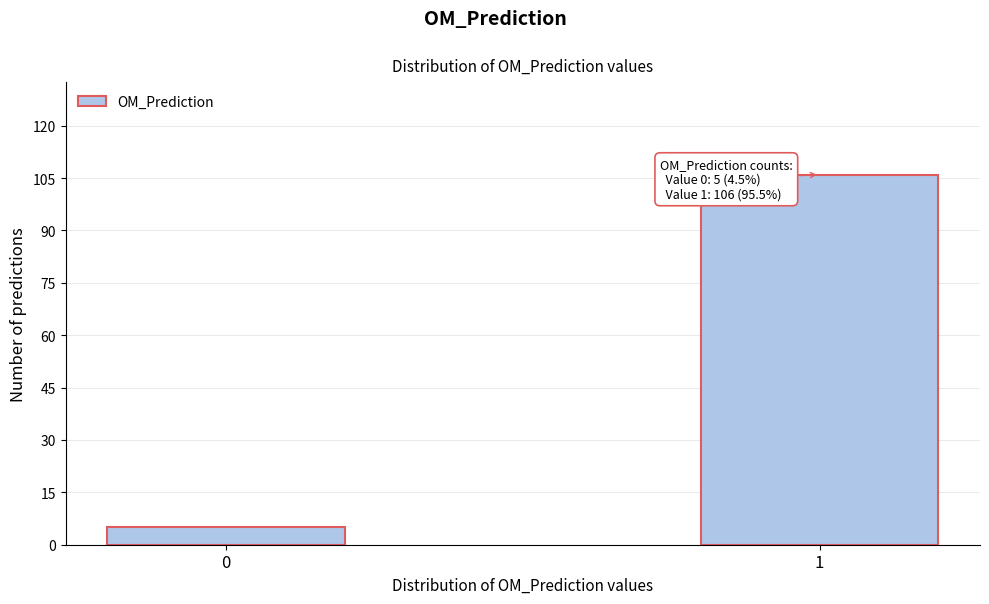

Reading right to left, what are all the values shown in this chart?

1=106	0=5